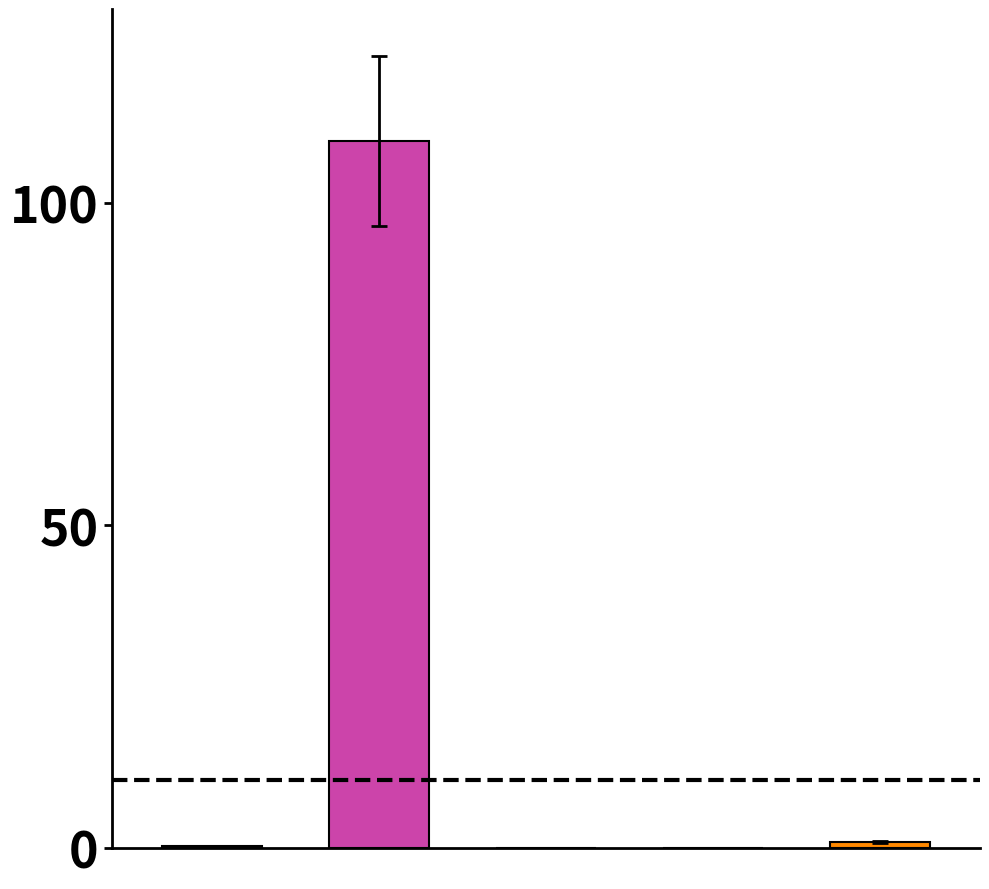

What is the value of the 4th bar from the left?

0.1